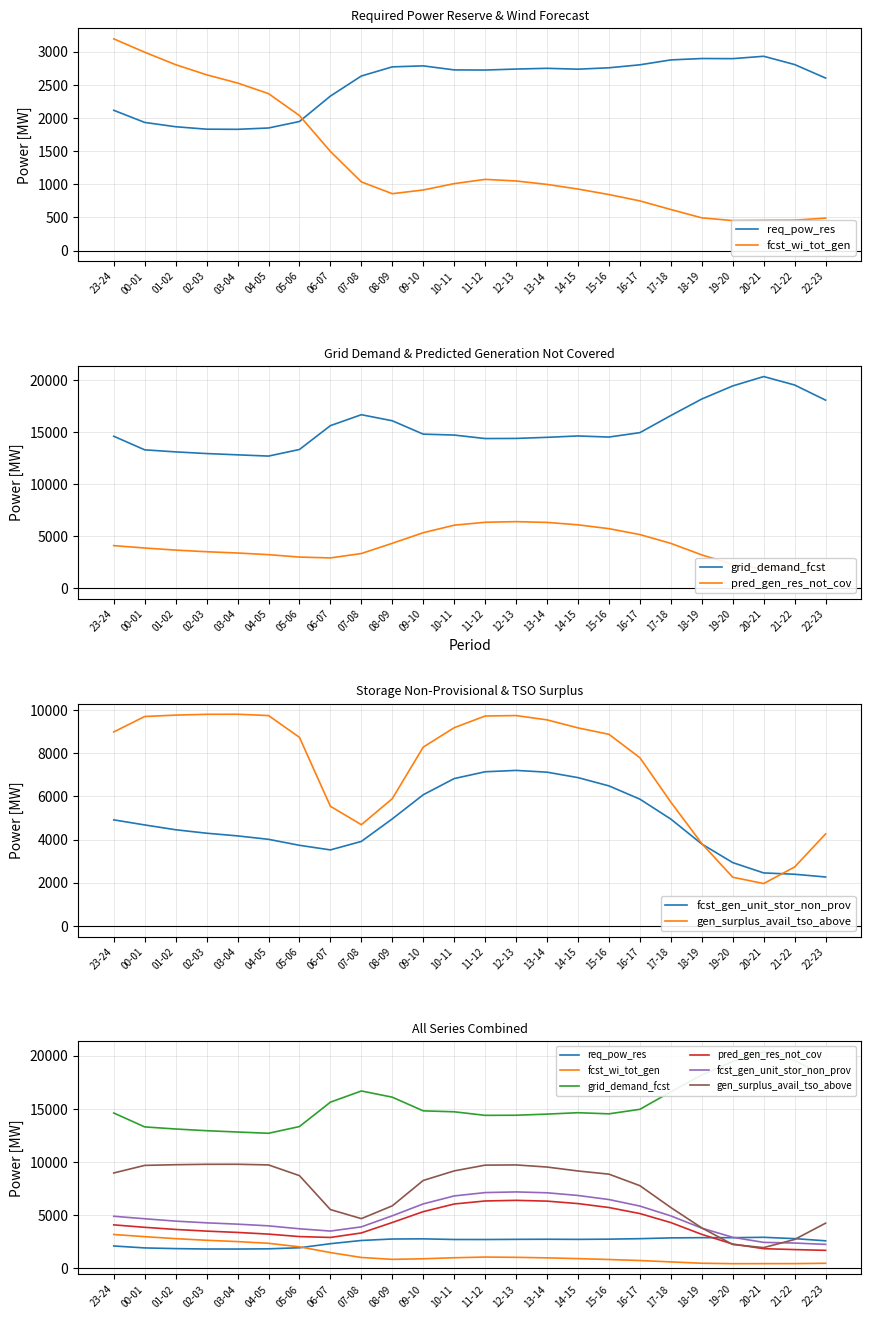

What is the sum of all gen_surplus_avail_tso_above values?

175722